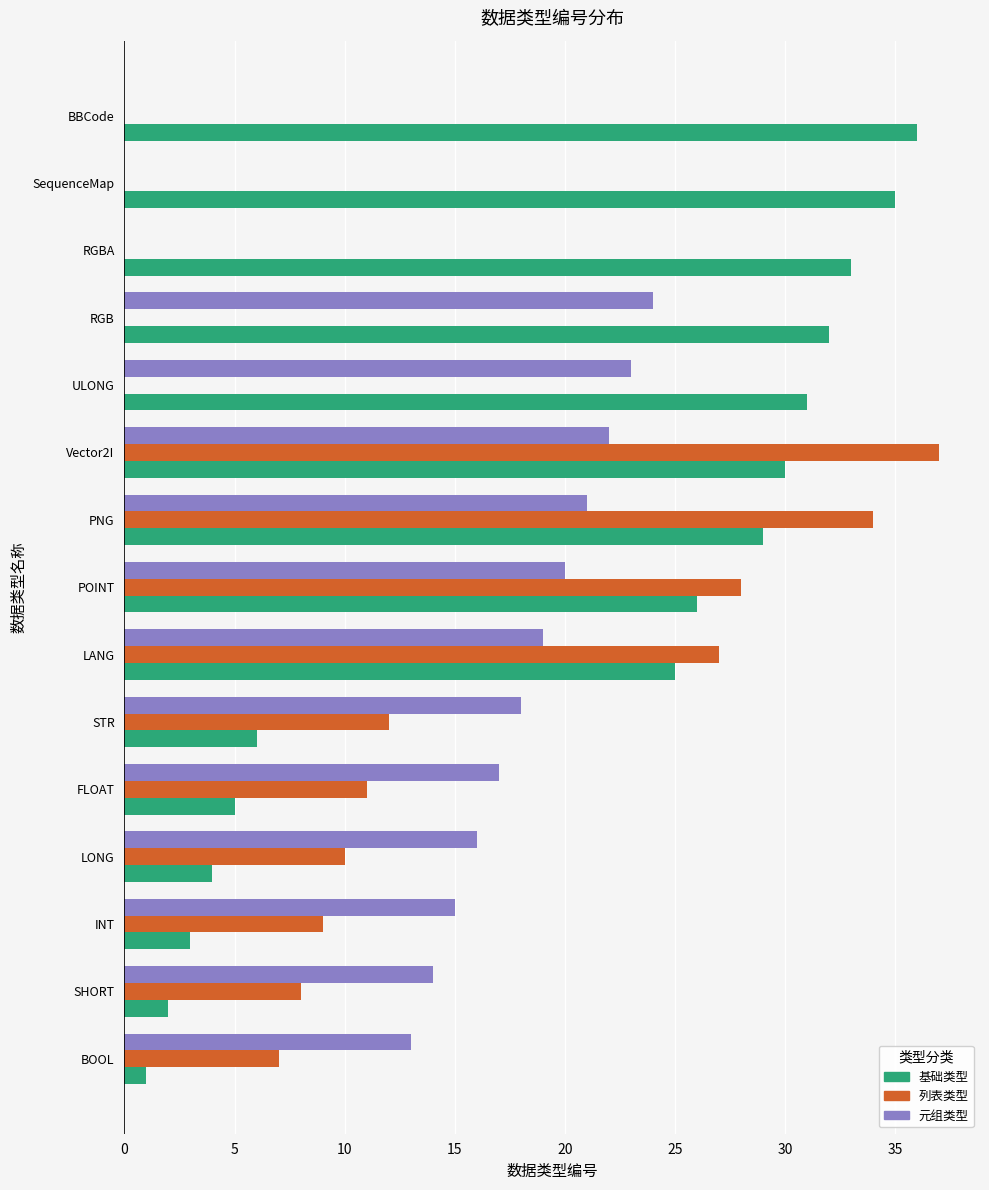

How many series are shown in this chart?

3